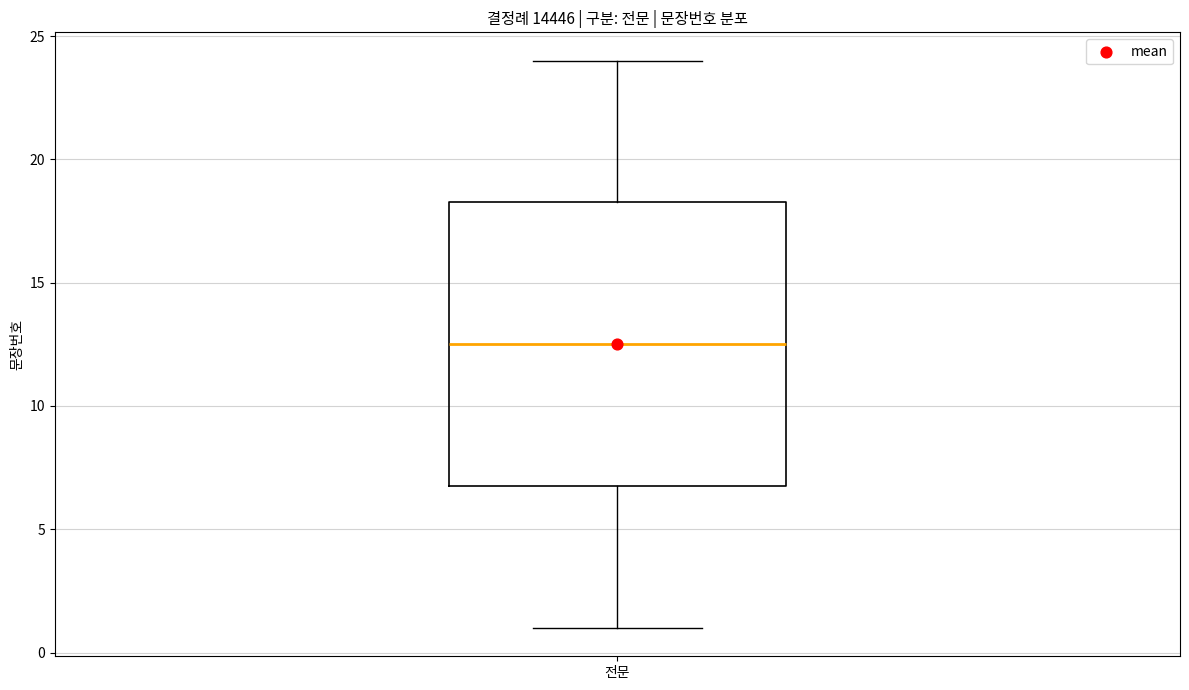

Where is the lower edge of the box for 전문 on the y-axis? The values are not printed on the chart, so give them approximately, as read against the axis.

7.0